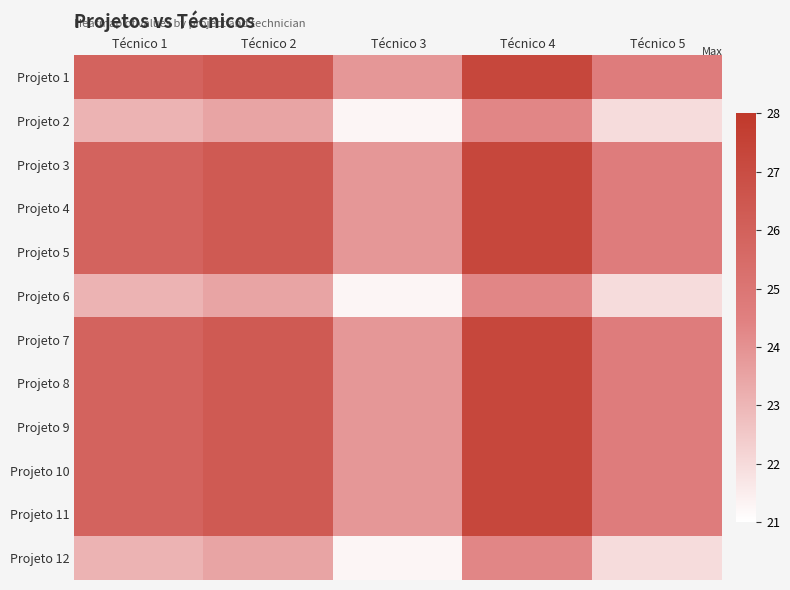

Between Técnico 3 and Técnico 5, which is larger?

Técnico 5